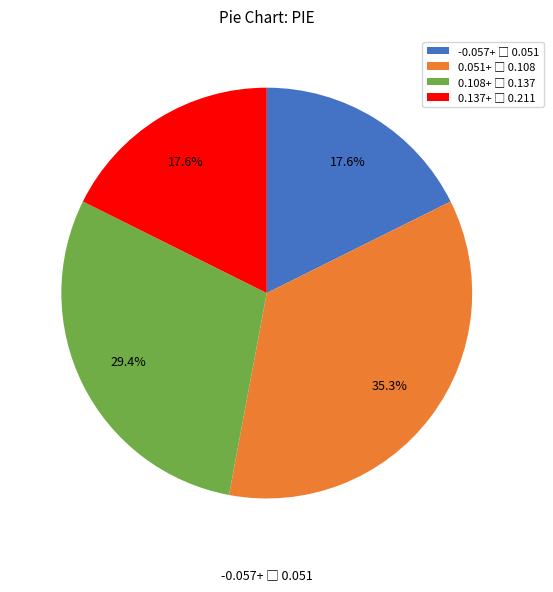

Does any single category account for the majority?

No